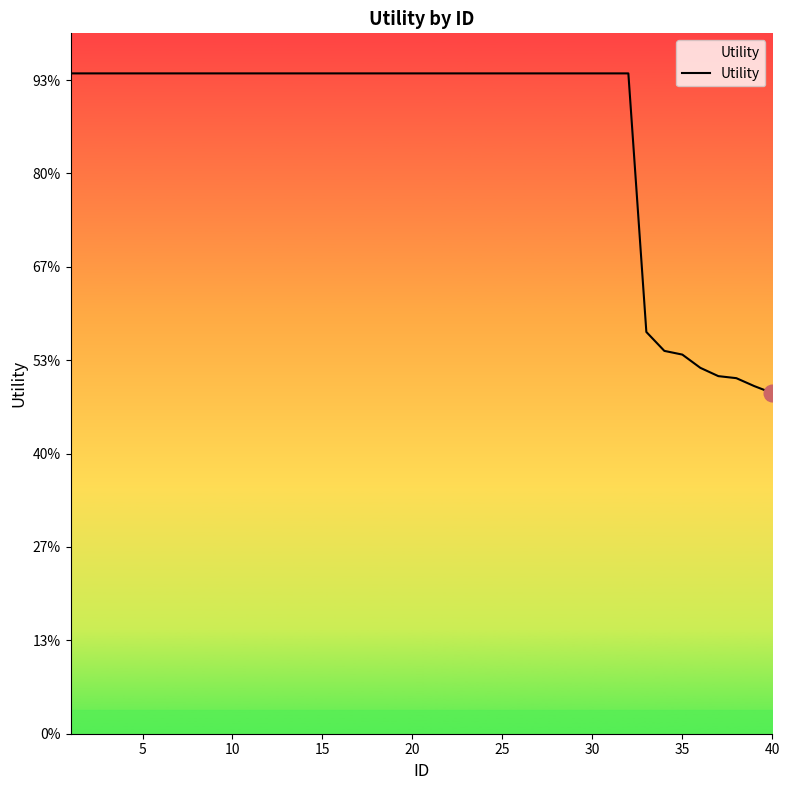

Where is the data nearest to the value 1?

32